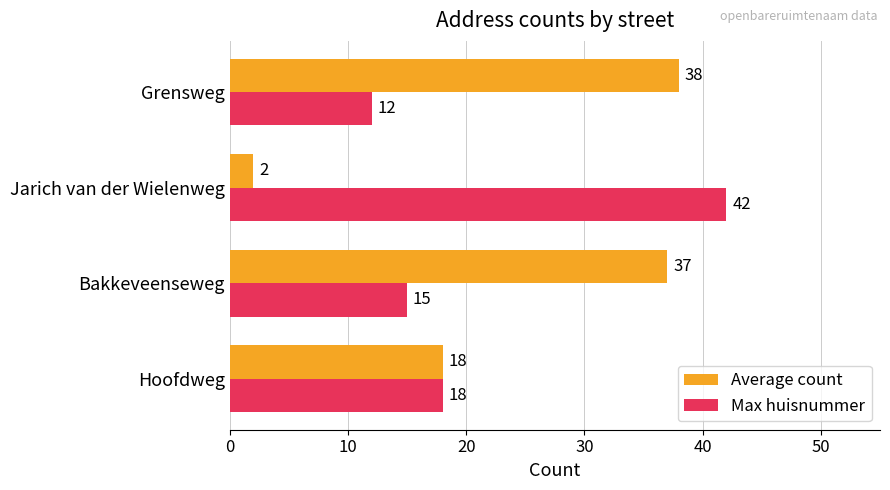

What is the total value across all series at Jarich van der Wielenweg?

44